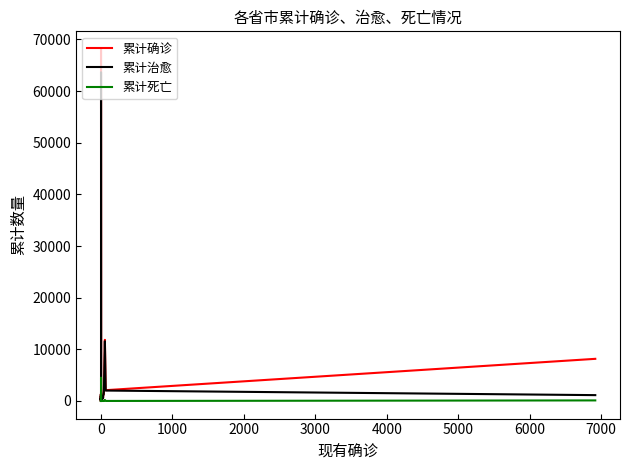

Is this an area chart (filled region under the line)?

No